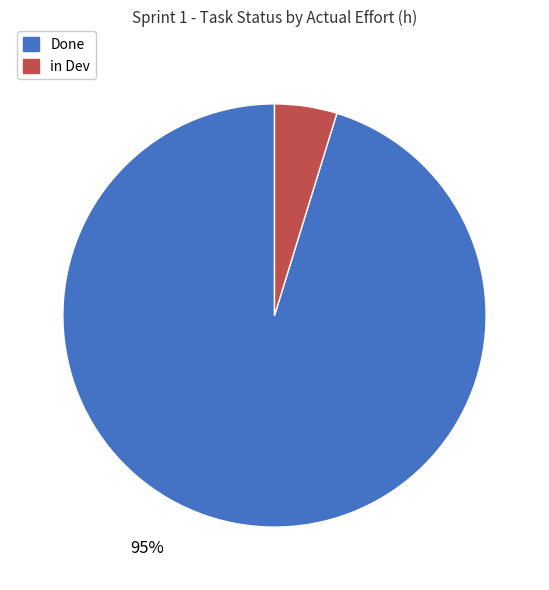

Is it true that Done is 95% of the pie?

True